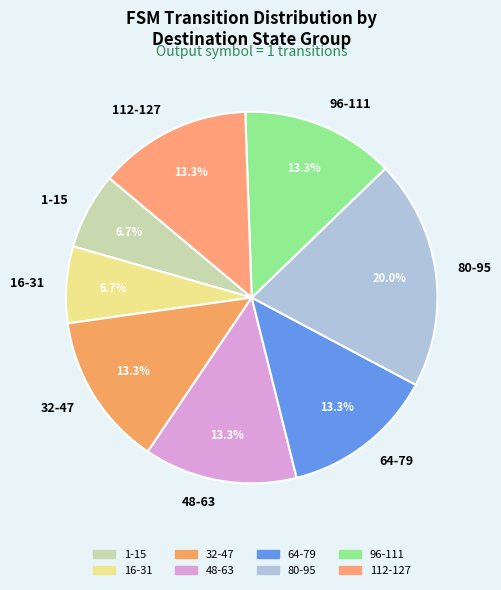

Is there any slice that represents more than half of the pie?

No